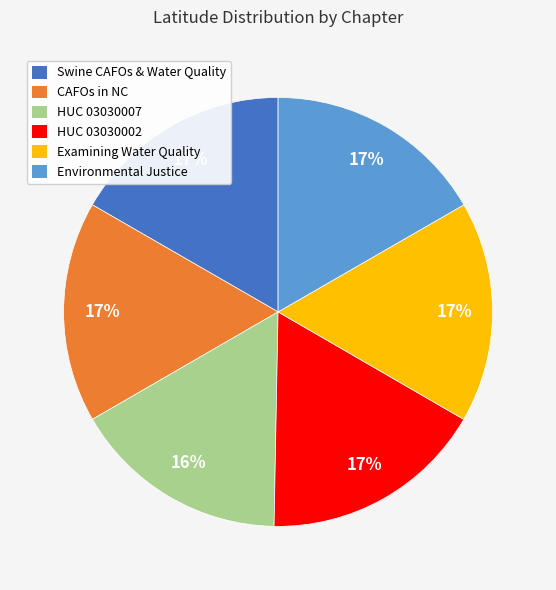

To the nearest percent, what is the average slice percentage?

17%